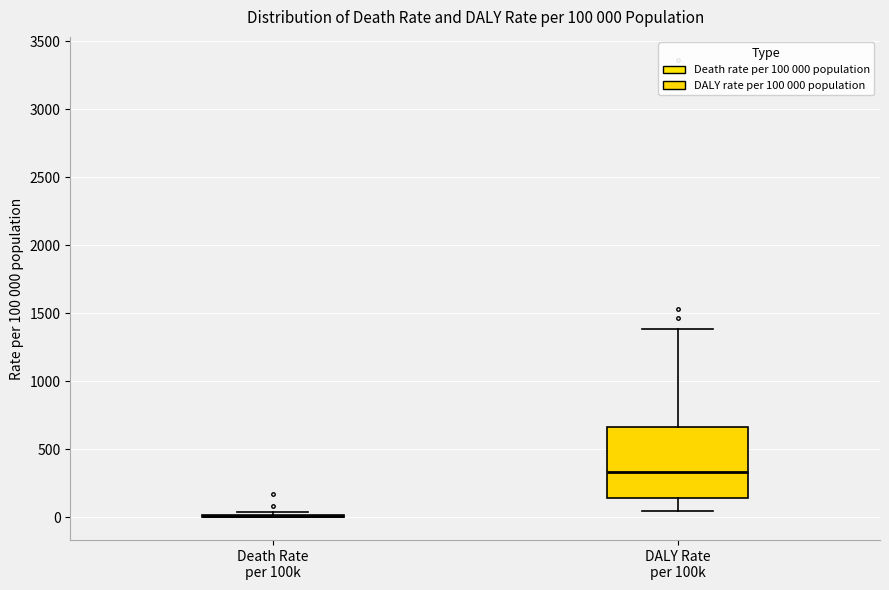

Which box is the tallest, from its lower edge to its upper edge?

DALY Rate per 100k